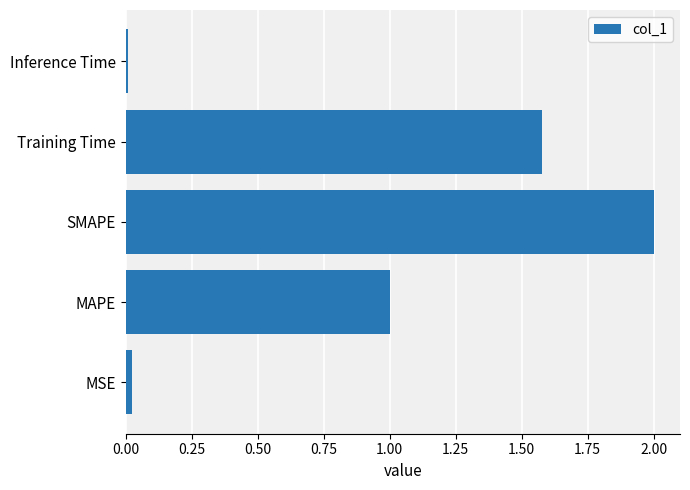

Read the value at SMAPE.

2.0